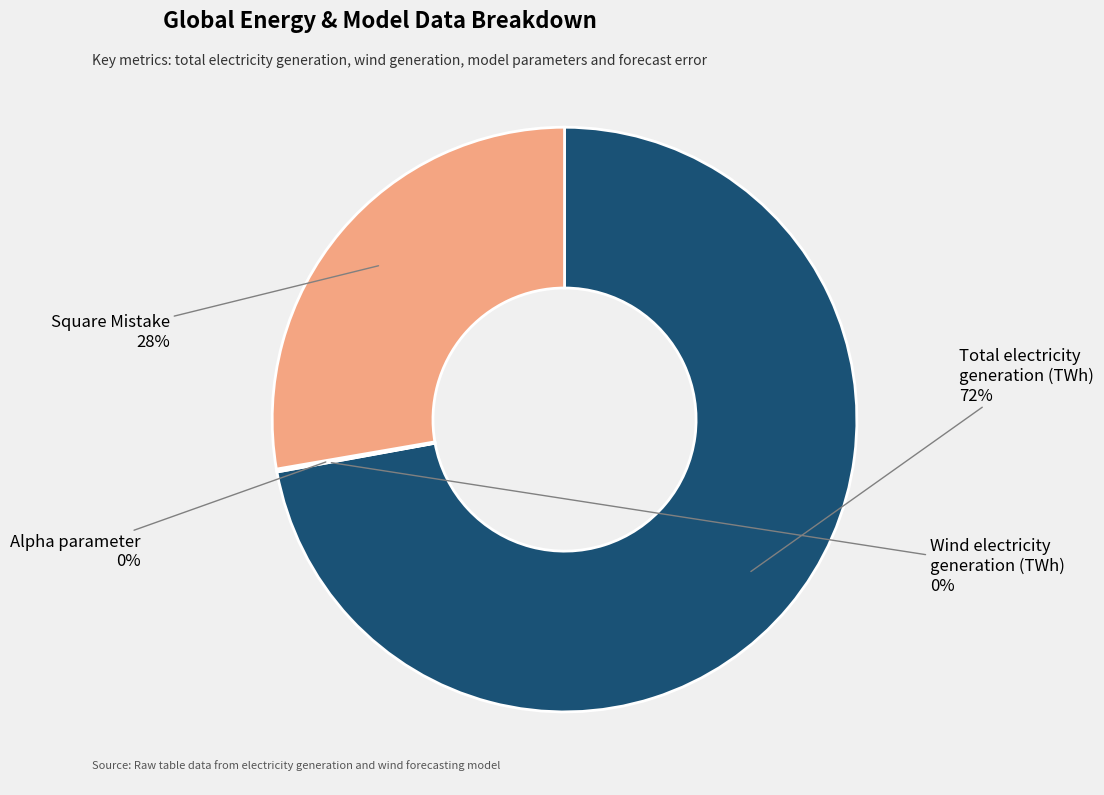

What percentage is the Square Mistake slice, to the nearest percent?

28%